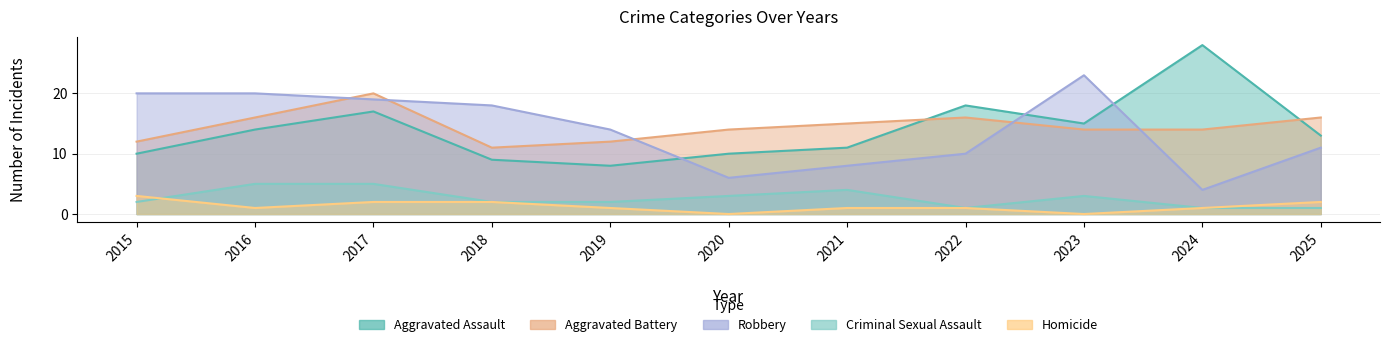

At which category is the sum across all series the highest?

2017